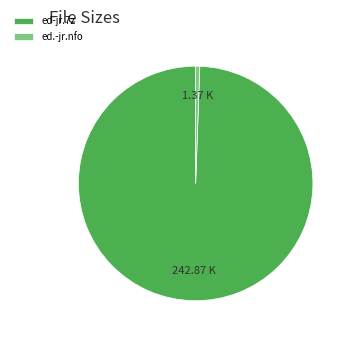

Do ed-jr.7z and ed.-jr.nfo together represent more than half of the pie?

Yes